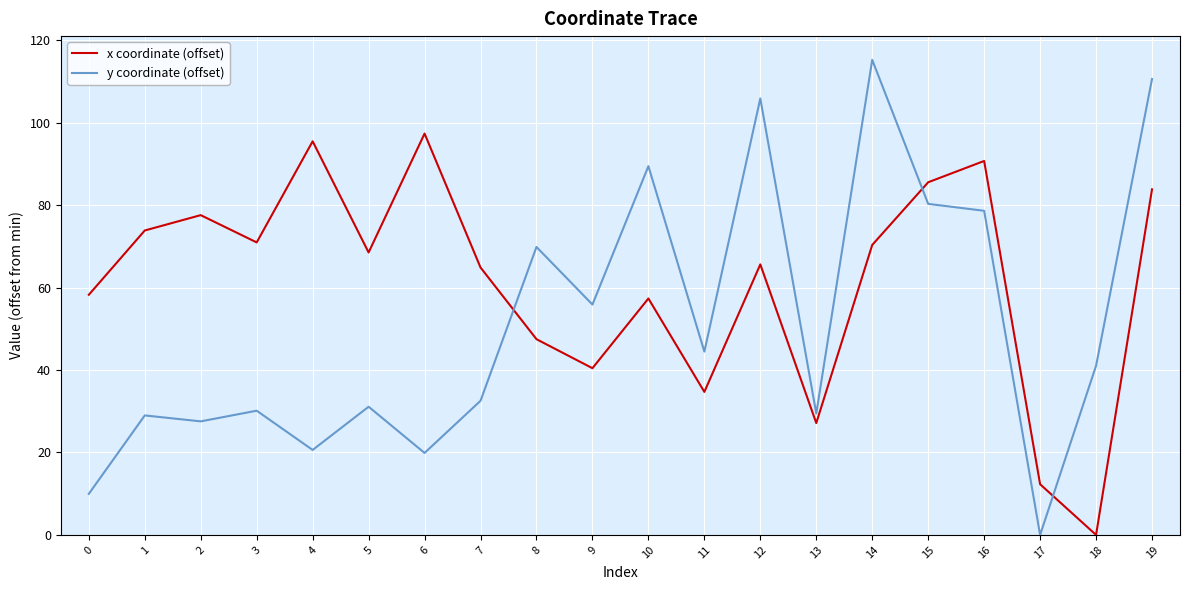

How many lines are shown in the chart?

2